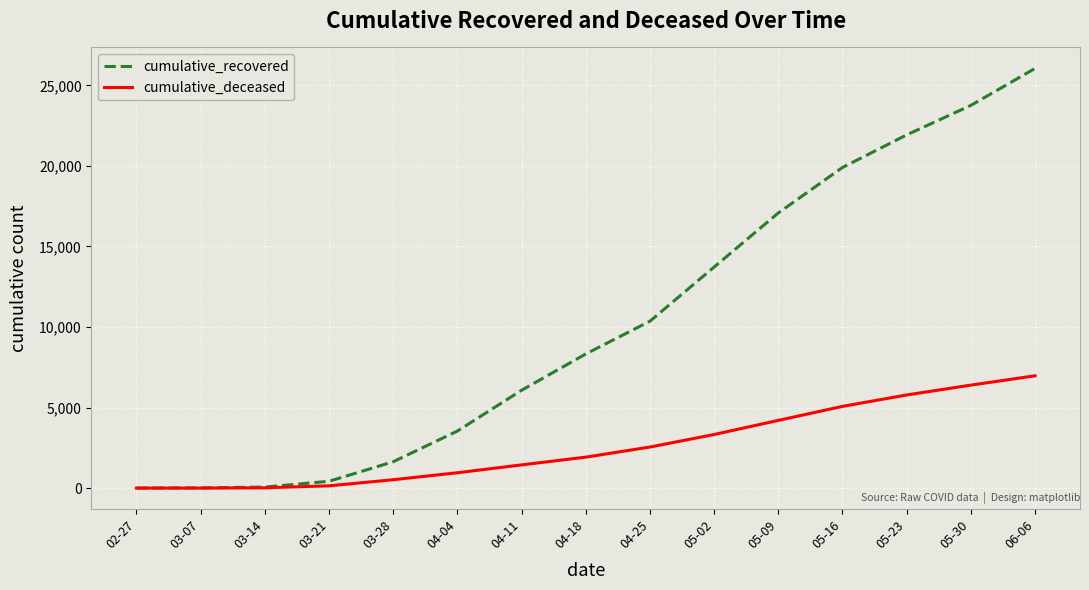

The cumulative_deceased series shows 5074 at 05-16. True or false?

True